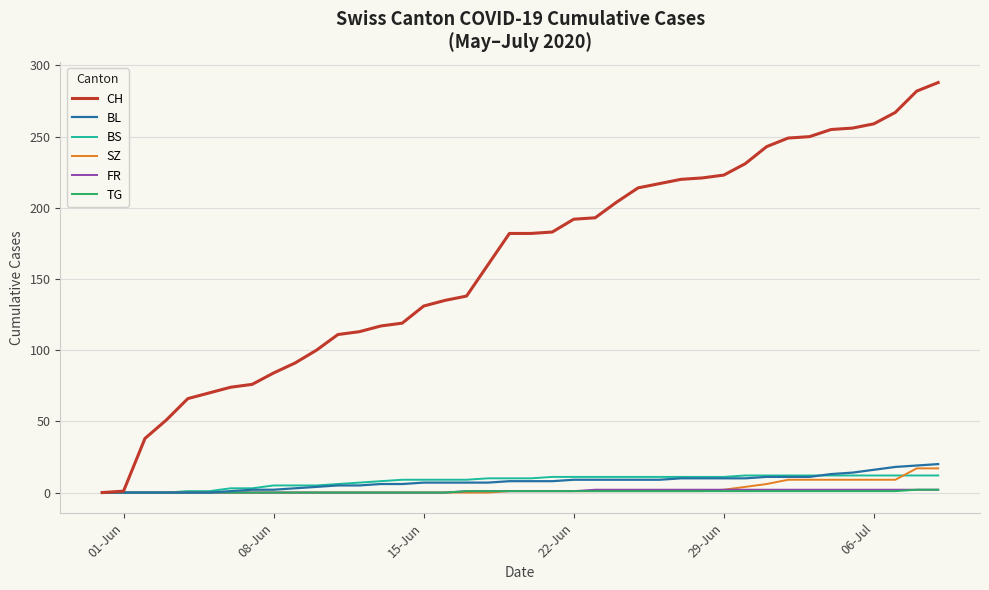

Which series has the widest spread of values?

CH